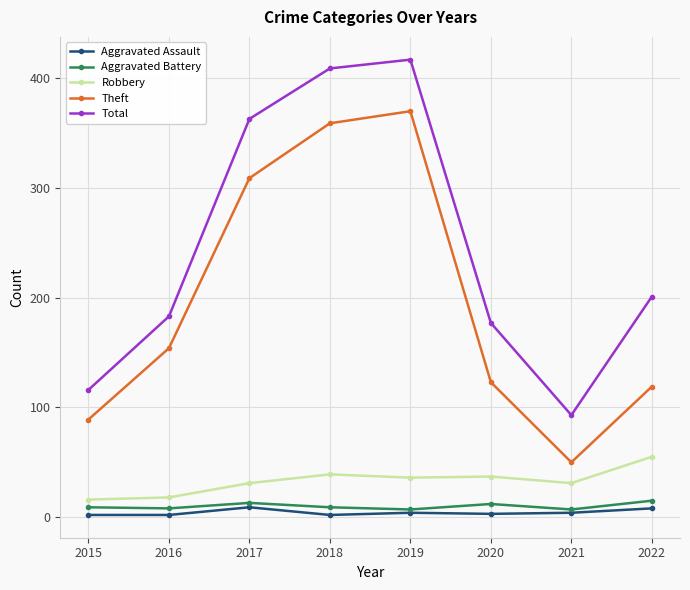

Rank the series at 2016 from highest to lowest value.

Total, Theft, Robbery, Aggravated Battery, Aggravated Assault